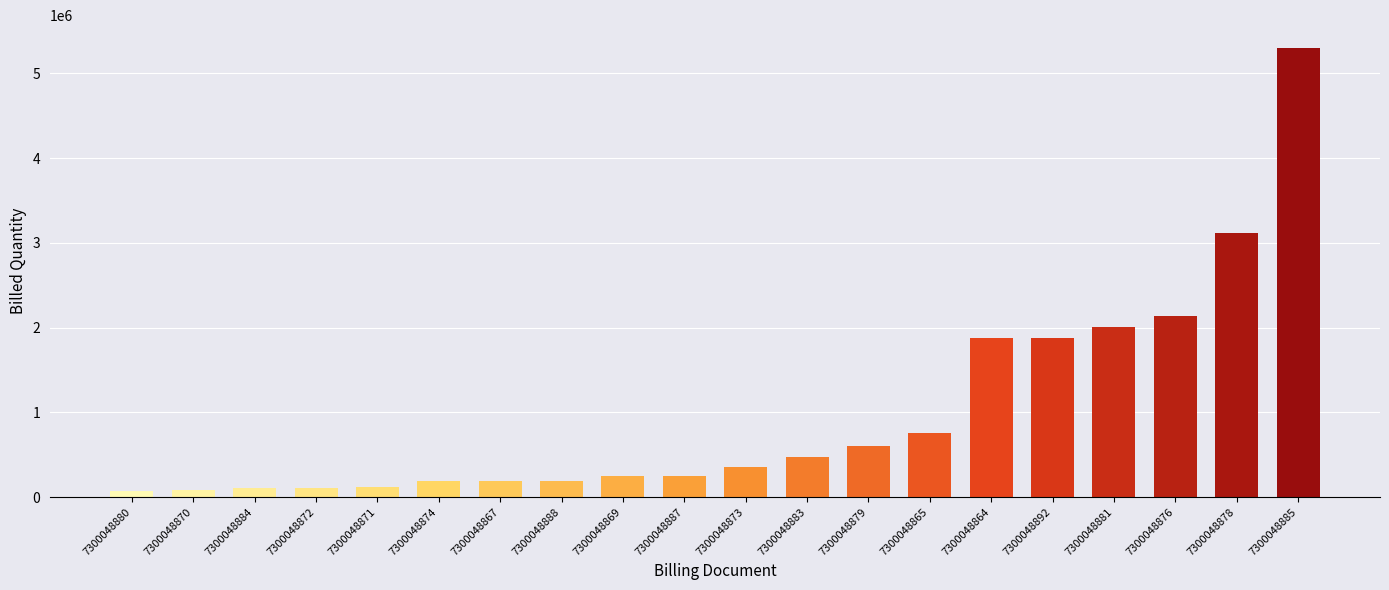

True or false: the data shows 243000 at 7300048869.

True